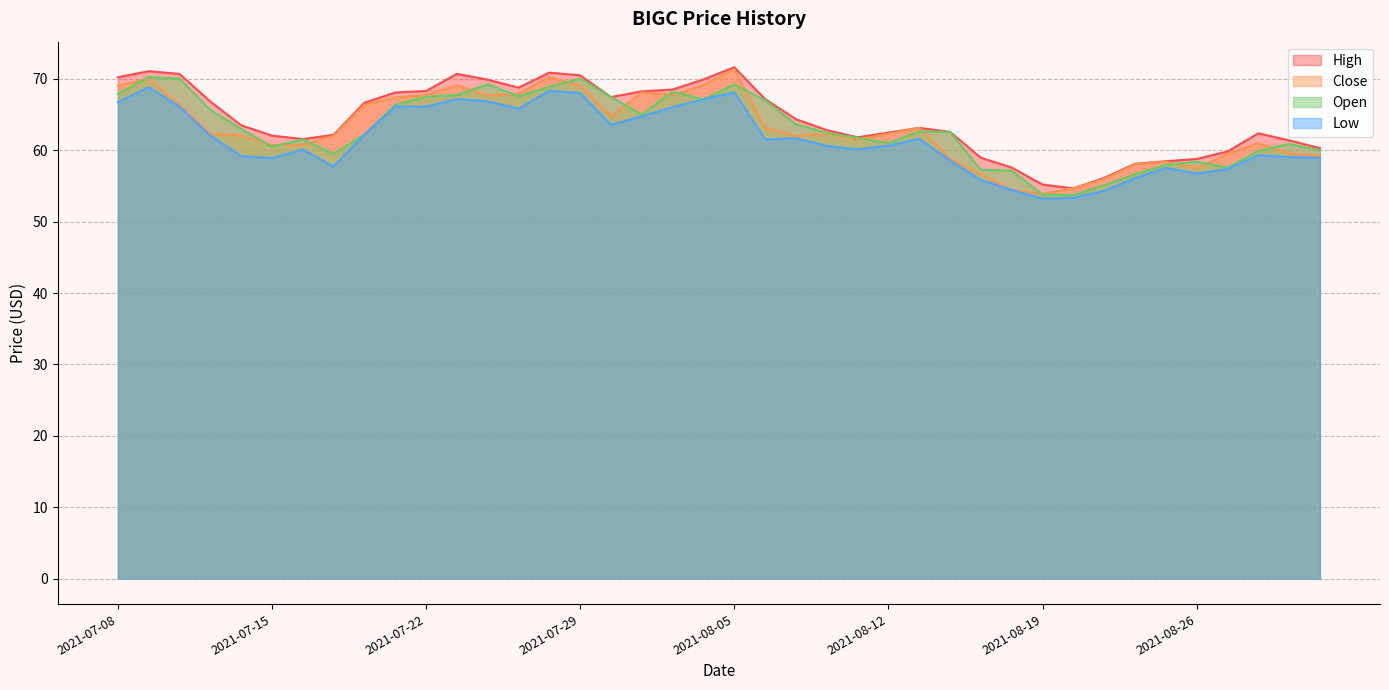

What is the maximum value for high?

71.6